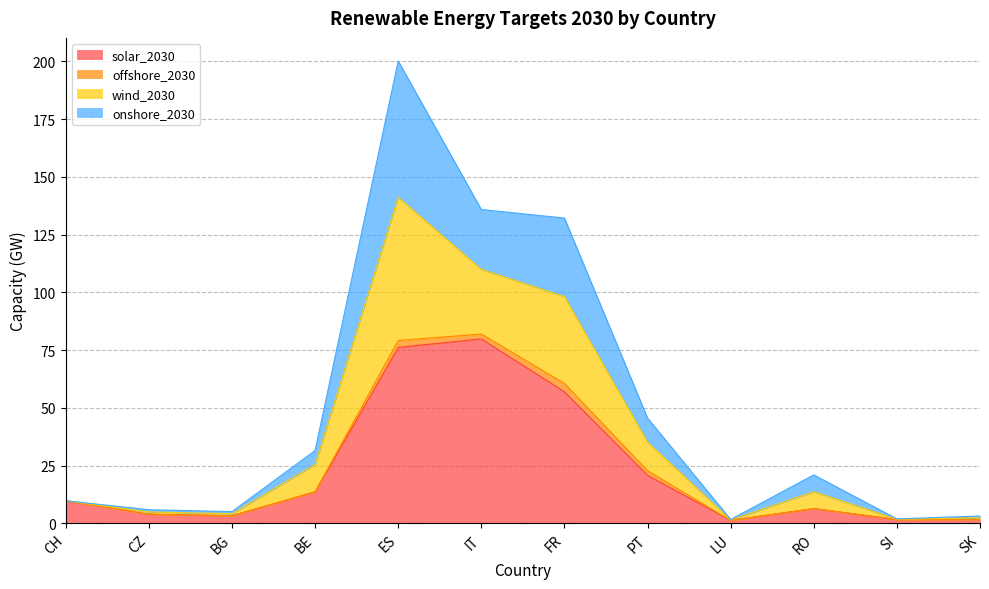

At which category is the sum across all series the highest?

ES